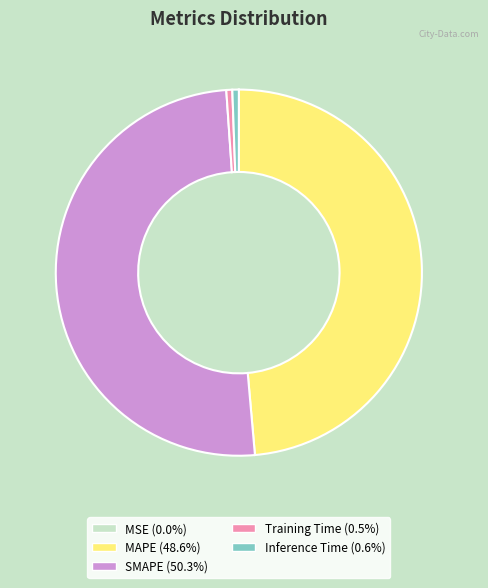

Is Inference Time (0.6%) the majority of the pie?

No